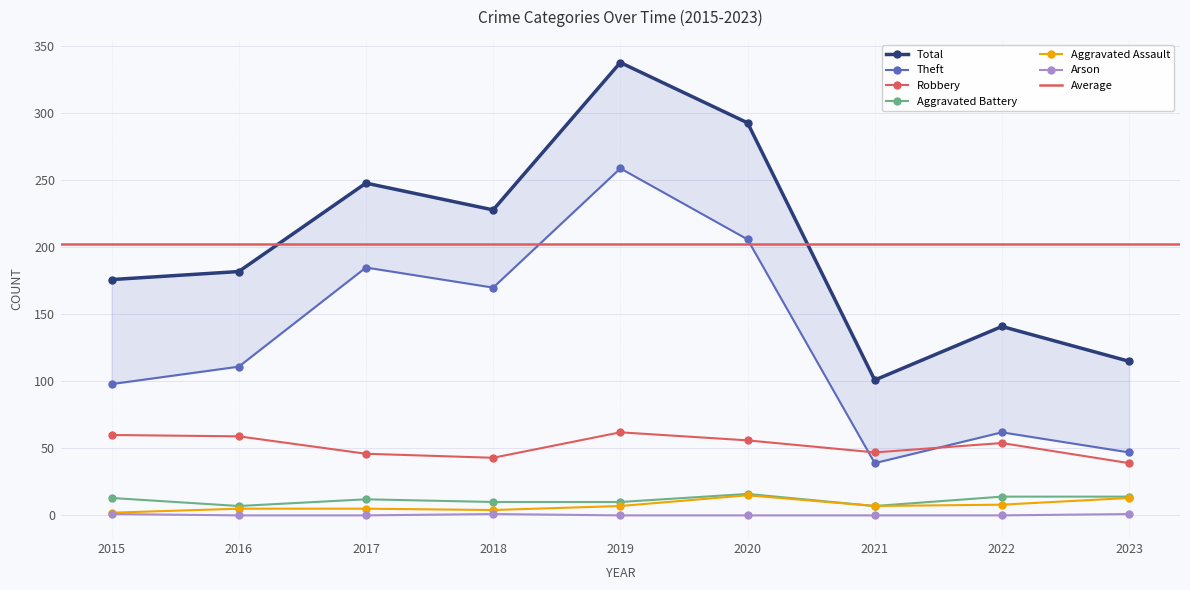

The Total series shows 141 at 2022. True or false?

True